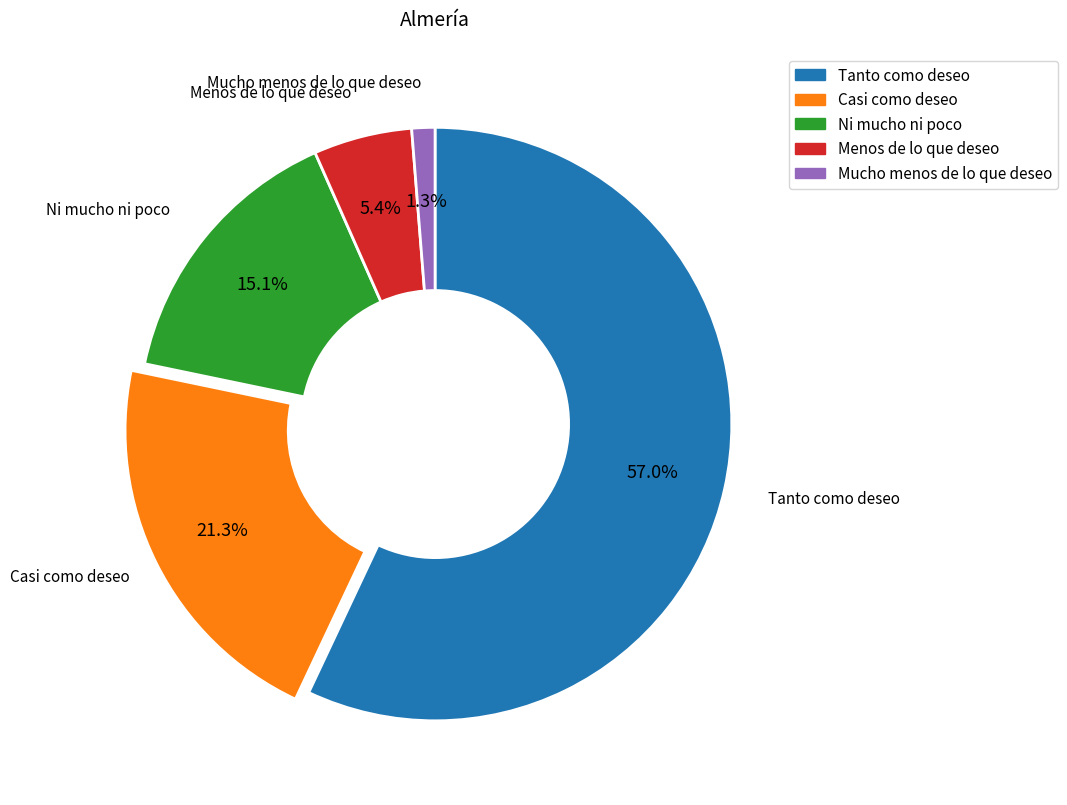

Count the number of slices in the pie.

5